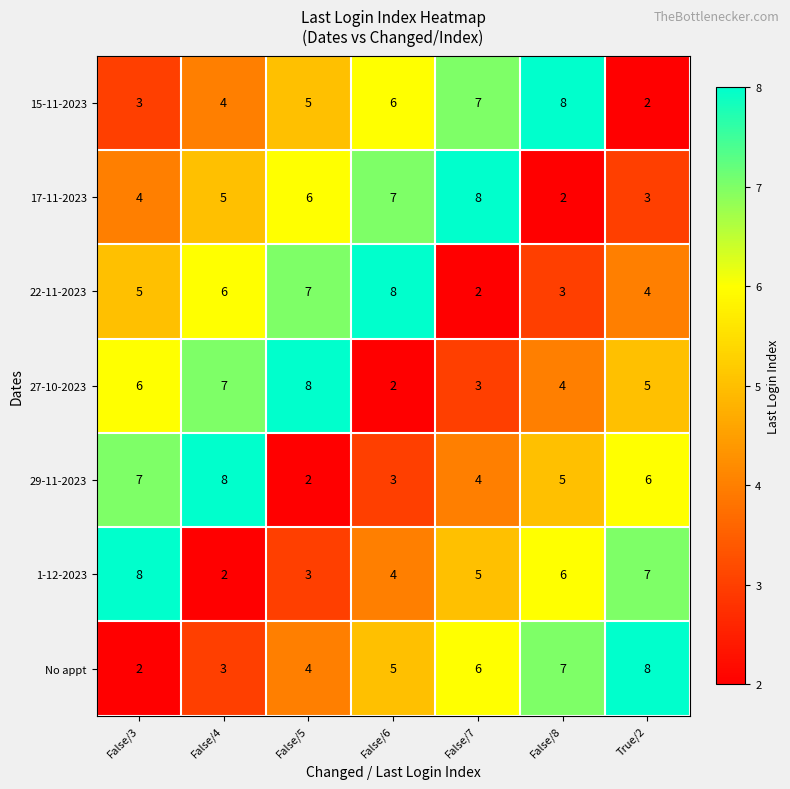

Rank the series at True/2 from highest to lowest value.

No appt, 1-12-2023, 29-11-2023, 27-10-2023, 22-11-2023, 17-11-2023, 15-11-2023